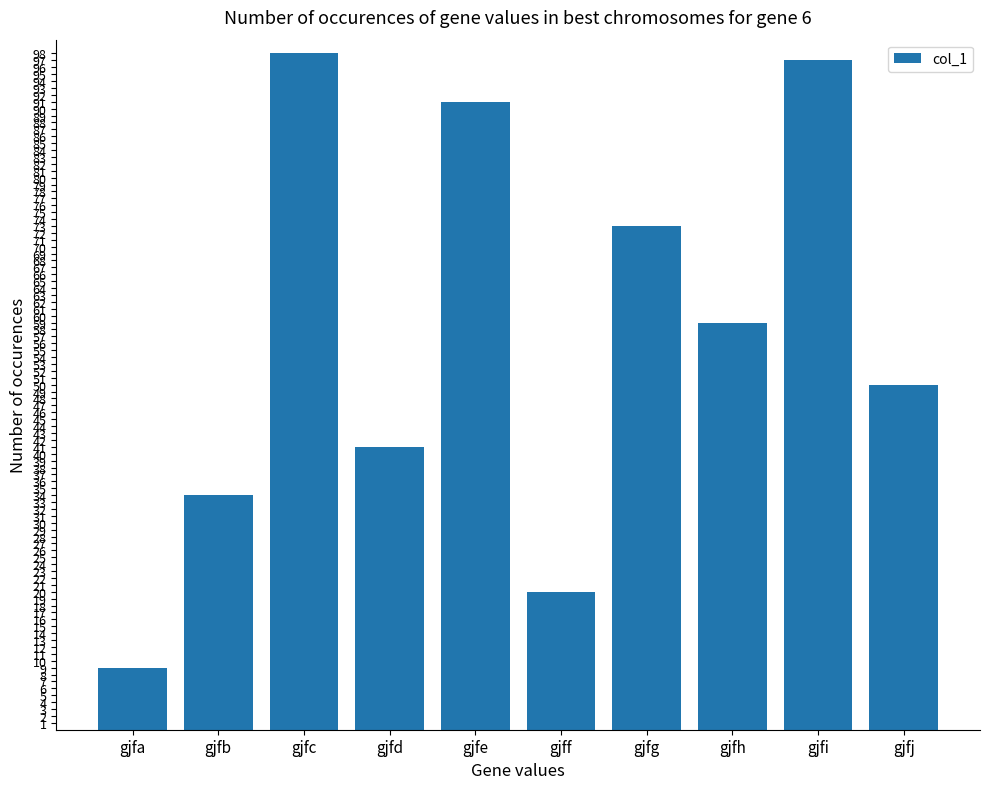

At which label does the data first exceed 59?

gjfc